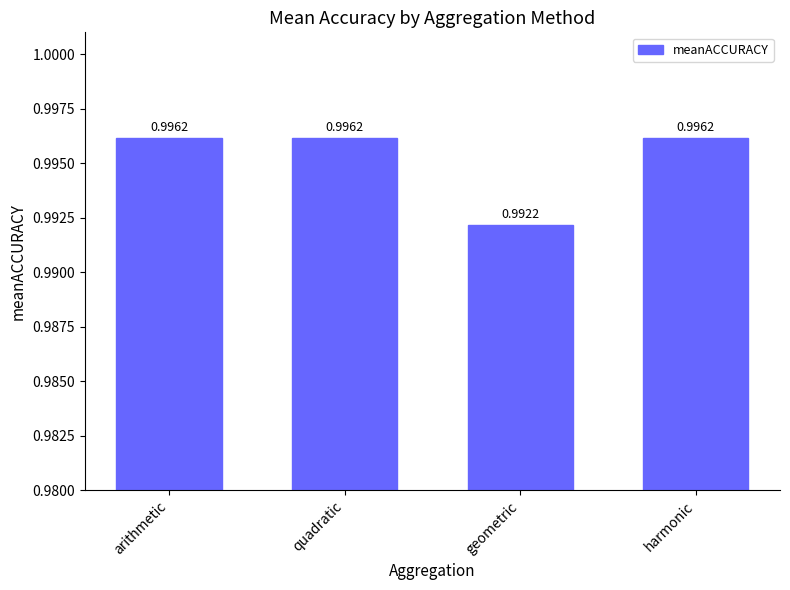

What is the label of the 1st bar from the right?

harmonic